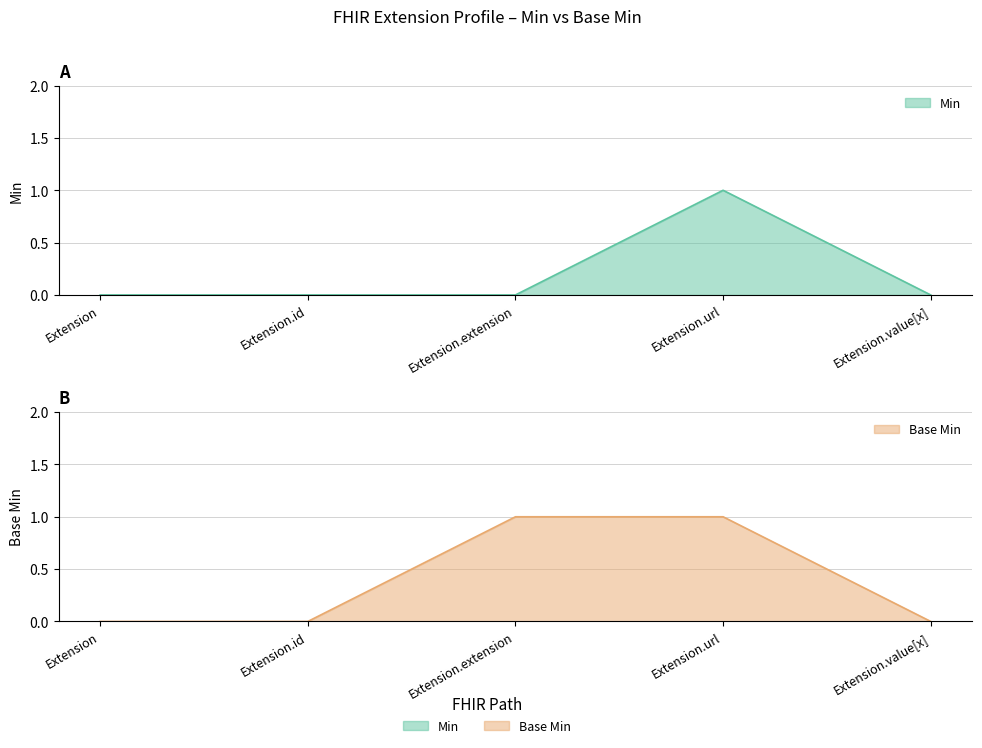

True or false: Base Min has more than 2 interior local peaks.

False